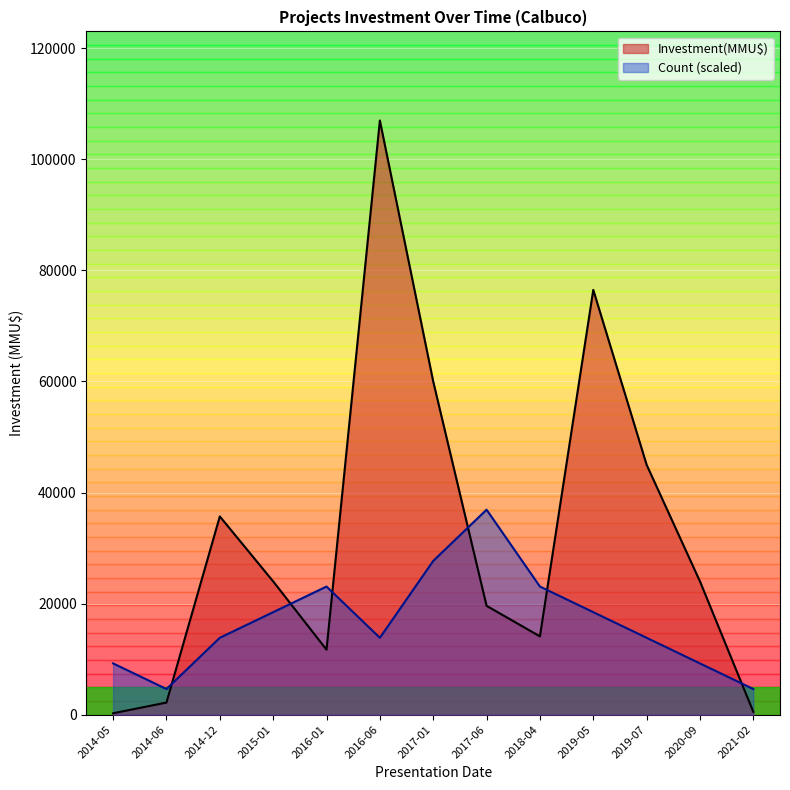

Is the value of Investment(MMU$) at 2016-06 greater than the value of Count (scaled) at 2014-06?

Yes